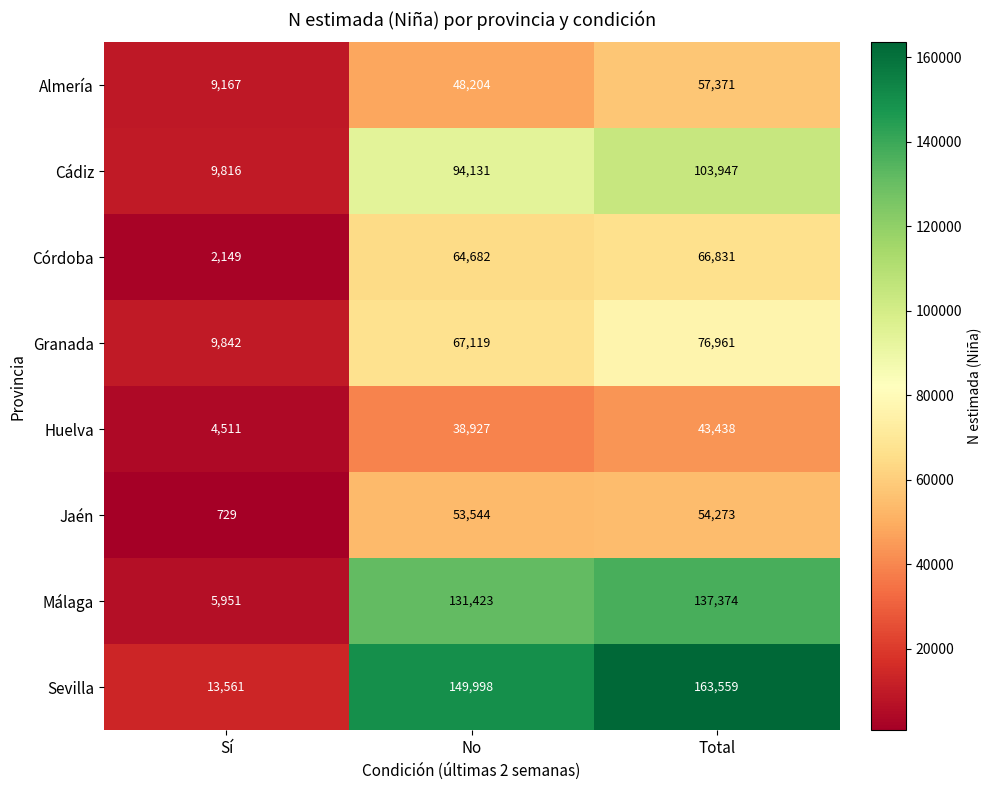

Which label corresponds to the smallest value in the chart?

Sí